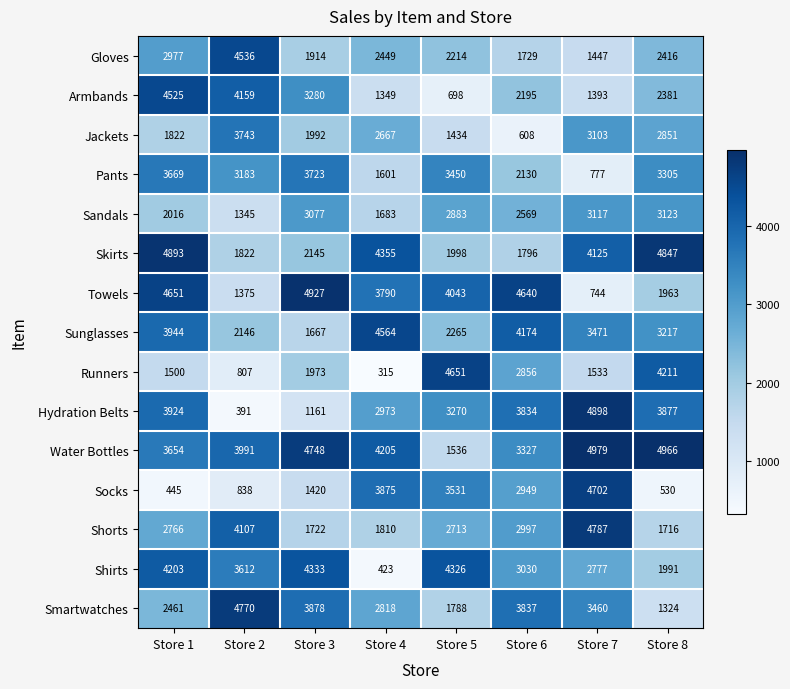

The value of Sandals at Store 5 is 2883. True or false?

True